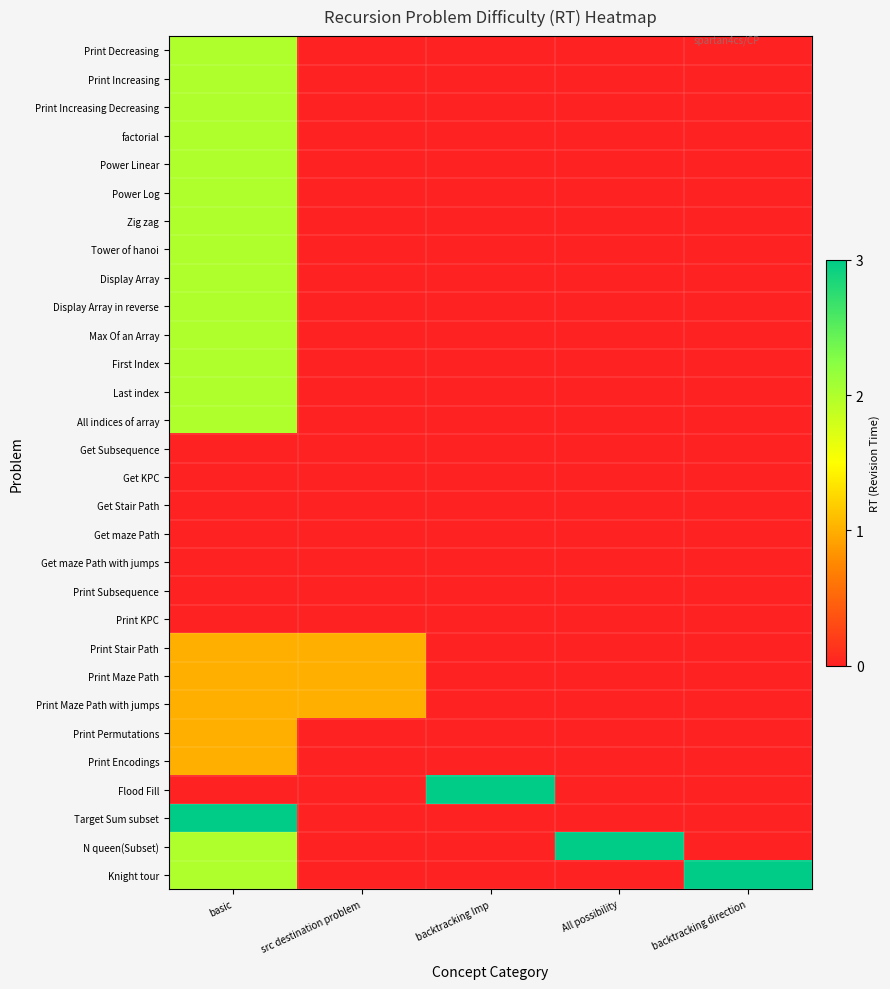

List the series in order of their peak value, lowest first.

Get Subsequence, Get KPC, Get Stair Path, Get maze Path, Get maze Path with jumps, Print Subsequence, Print KPC, Print Stair Path, Print Maze Path, Print Maze Path with jumps, Print Permutations, Print Encodings, Print Decreasing, Print Increasing, Print Increasing Decreasing, factorial, Power Linear, Power Log, Zig zag, Tower of hanoi, Display Array, Display Array in reverse, Max Of an Array, First Index, Last index, All indices of array, Flood Fill, Target Sum subset, N queen(Subset), Knight tour